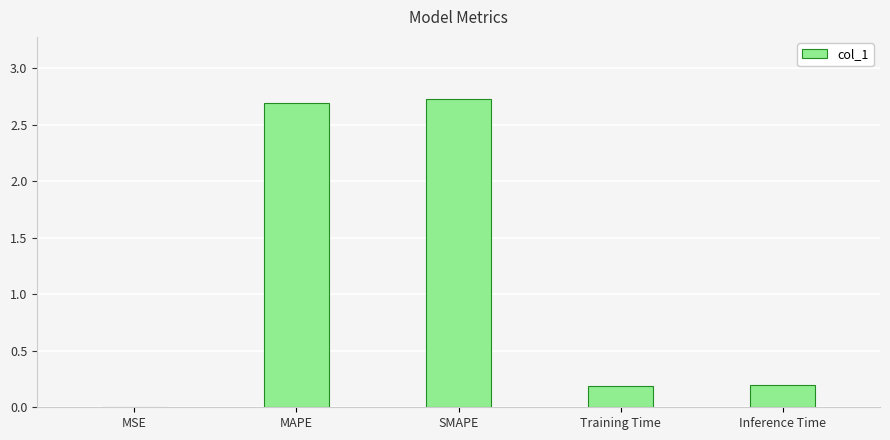

Are the bars grouped side by side (vs. stacked)?

No